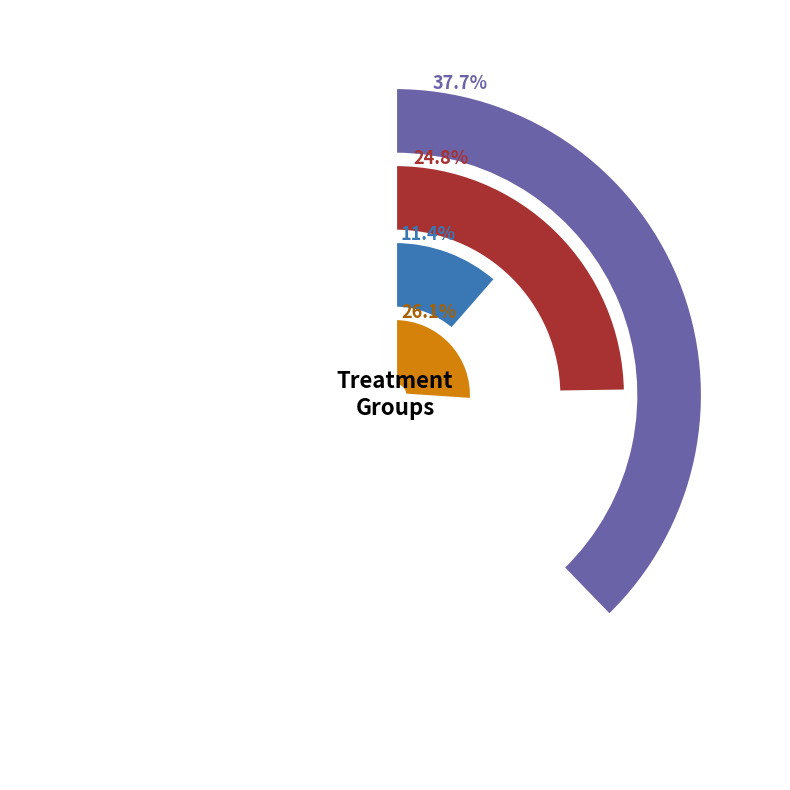

Does 5 represent more than half of the total?

No